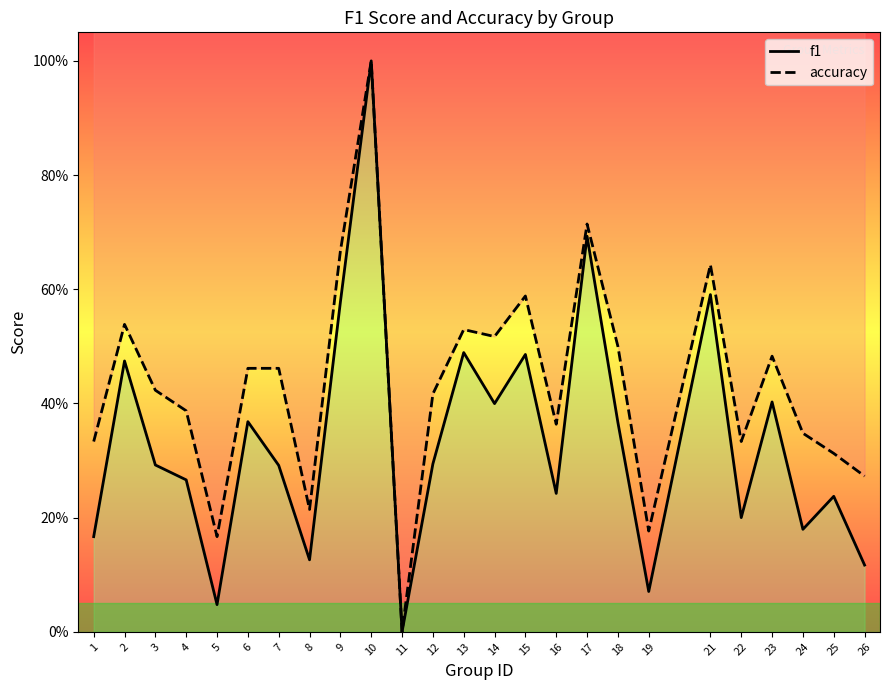

Reading left to right, transcribe all the data shown in this chart.

f1: 0.2	0.5	0.3	0.3	0.0	0.4	0.3	0.1	0.6	1.0	0.0	0.3	0.5	0.4	0.5	0.2	0.7	0.4	0.1	0.6	0.2	0.4	0.2	0.2	0.1
accuracy: 0.3	0.5	0.4	0.4	0.2	0.5	0.5	0.2	0.7	1.0	0.0	0.4	0.5	0.5	0.6	0.4	0.7	0.5	0.2	0.6	0.3	0.5	0.3	0.3	0.3